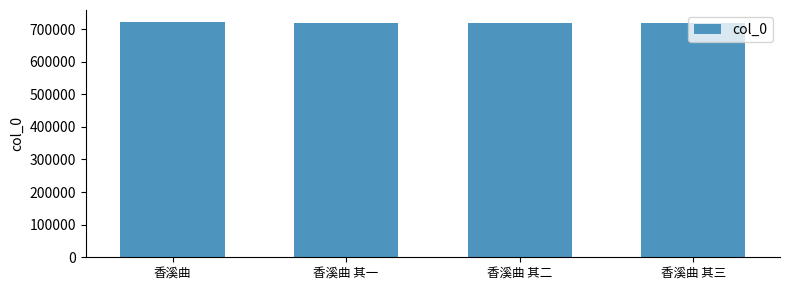

Are the bars horizontal?

No